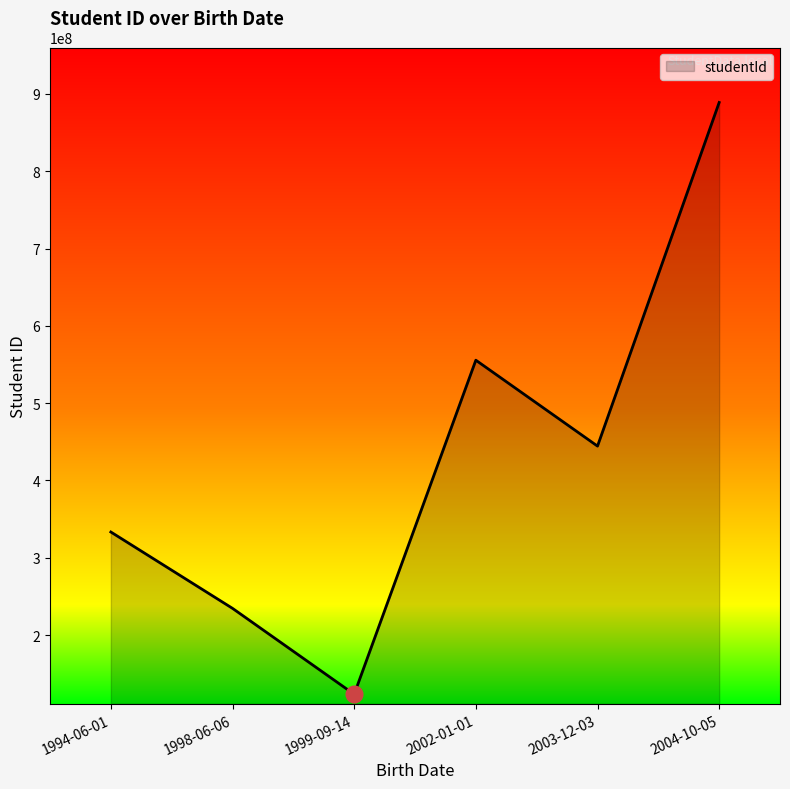

What is the sum of all values?

2580245778